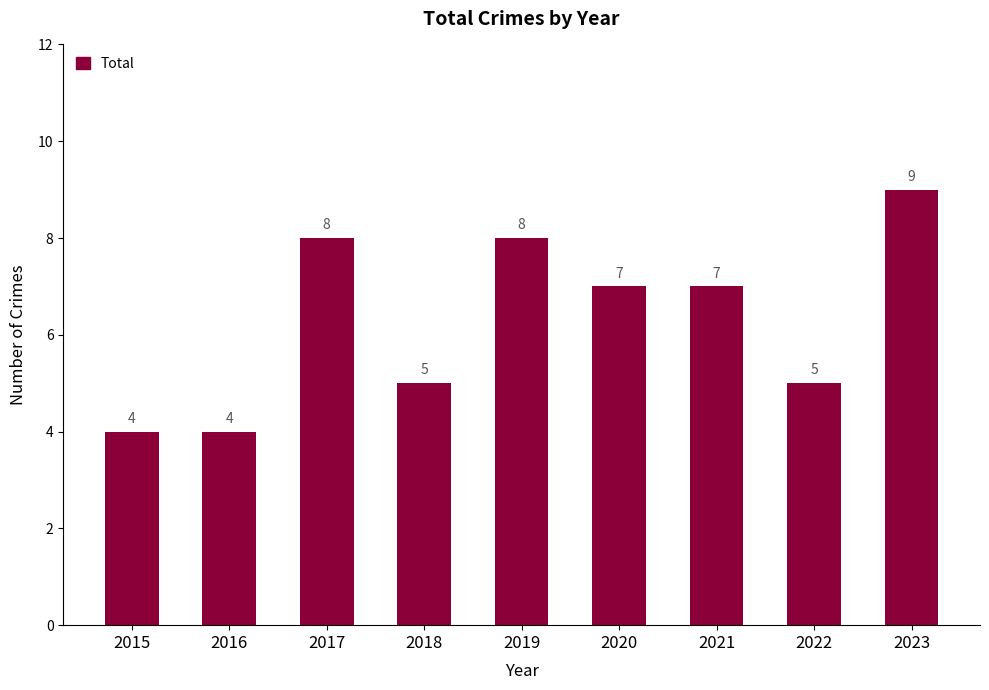

What is the change in value from 2017 to 2018?

-3